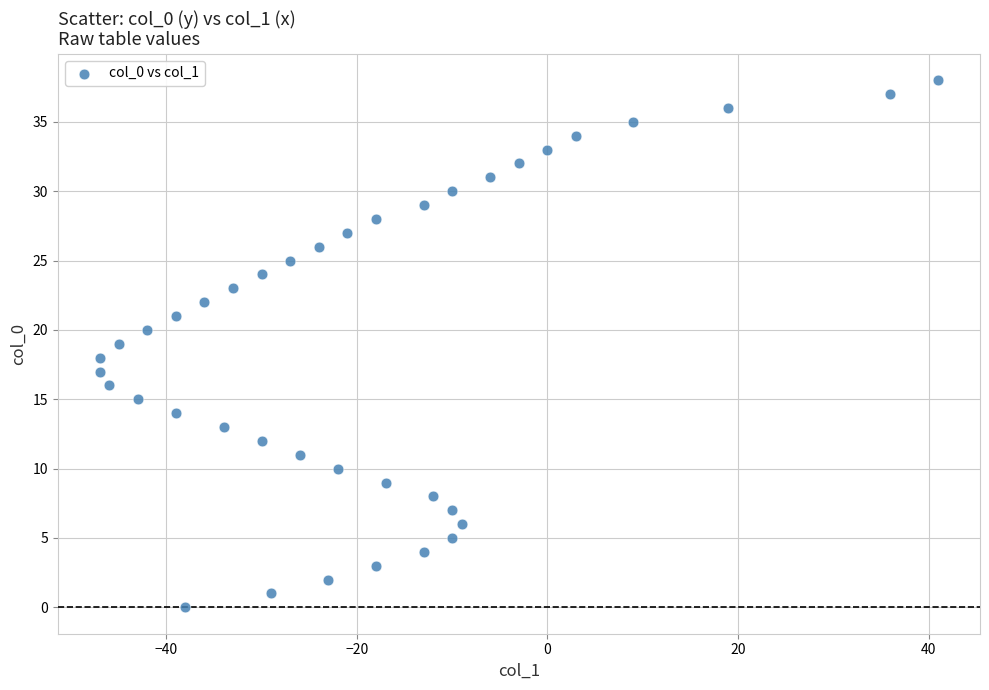

What is the range of X values (max minus min)?

88